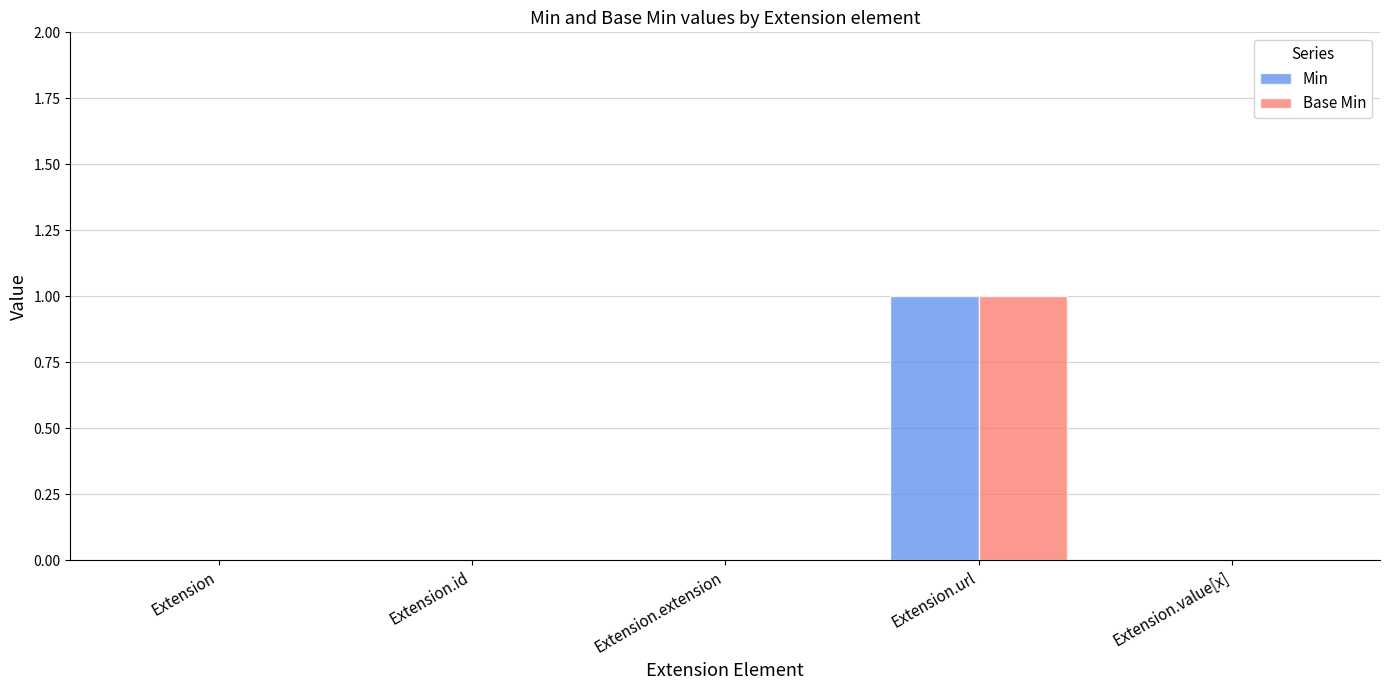

Count the number of data series in this chart.

2